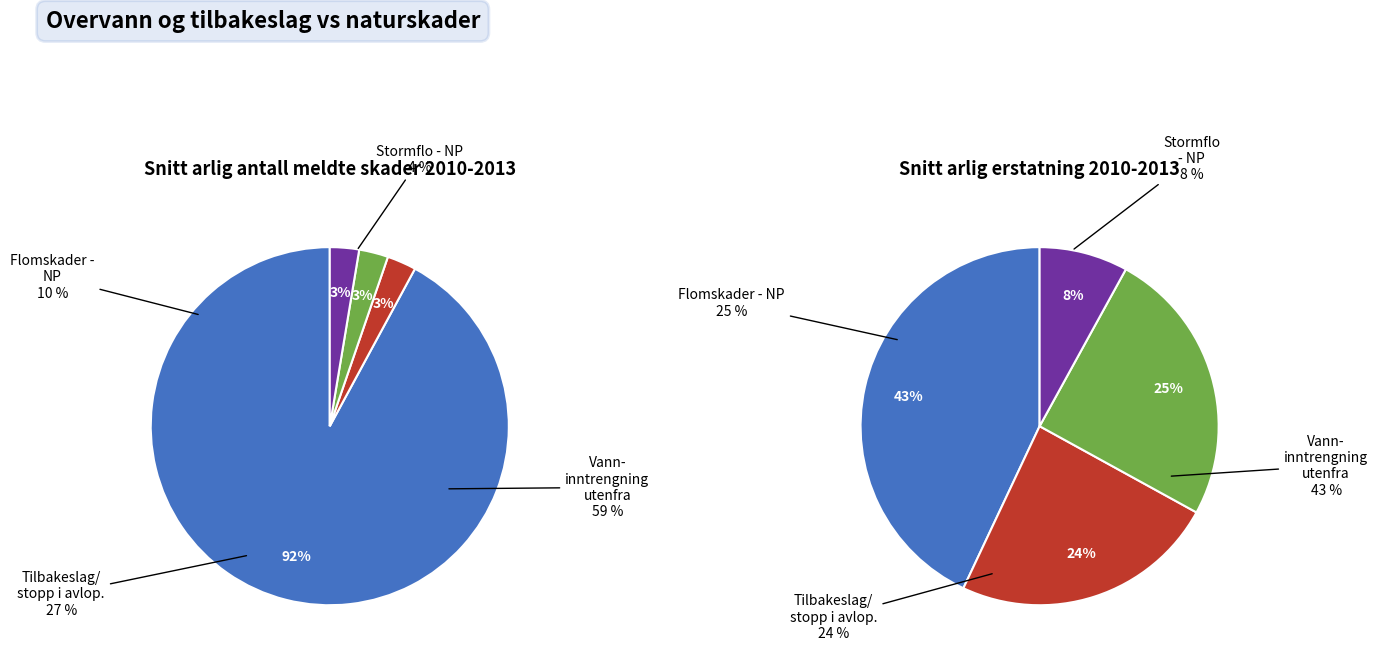

Which has a higher value, 2 or 1?

2